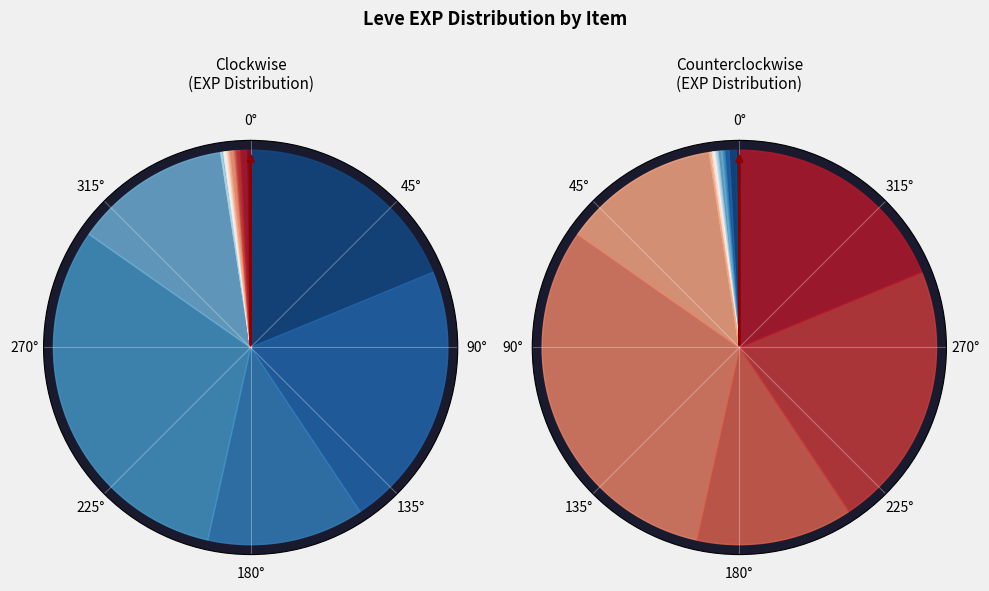

Rank the categories by value from highest to lowest.

Marmot Steak, Boiled Egg, Grilled Trout, Maple Syrup, Raisins, Dodo Omelette, Parsnip Salad, Mole Loaf, Raw Oyster, Jack-o'-lantern, Grilled Dodo, Braised Pipira, Kukuru Powder, Grilled Carp, Salt Cod, Orange Juice, Table Salt, Sweet Cream, Chanterelle Saute, Kukuru Butter